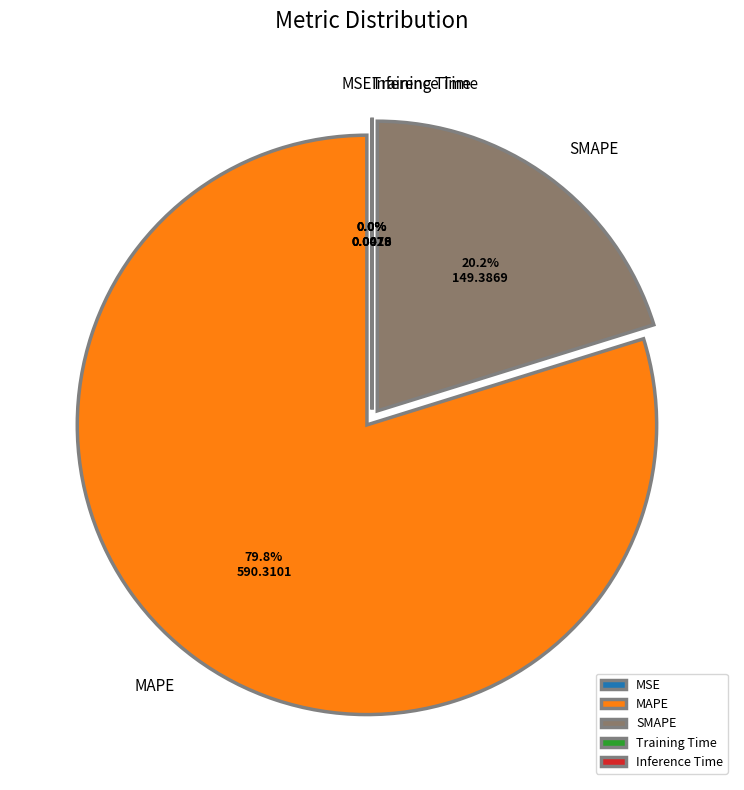

Approximately how many times larger is the value at MAPE compared to SMAPE?

4.0